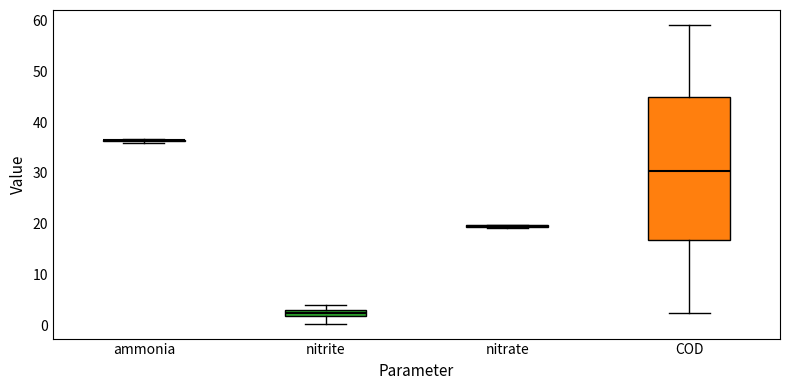

Comparing the boxes themselves (not the whiskers), which one is the tallest?

COD